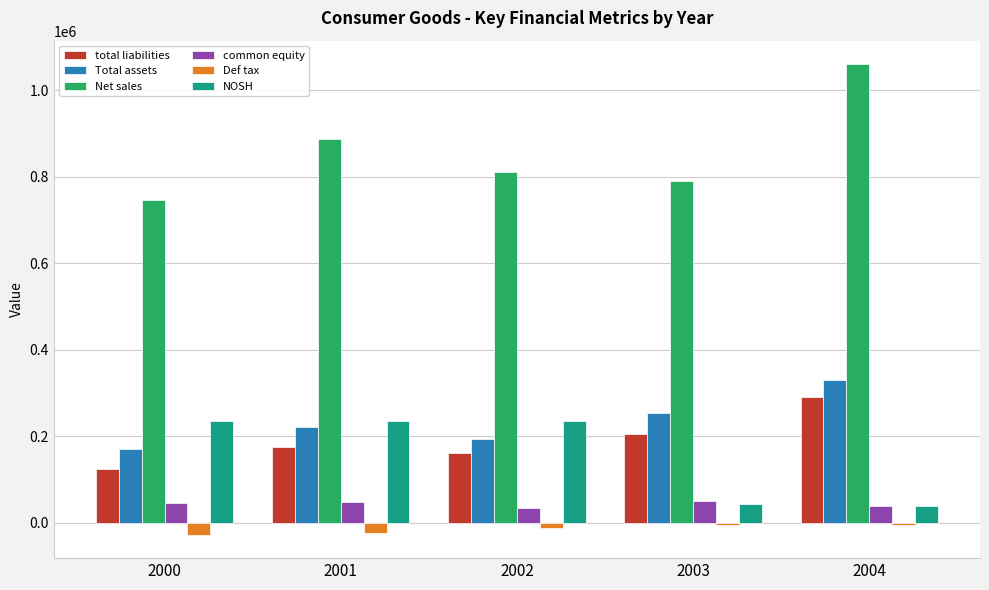

How many bars are there in each group?

6